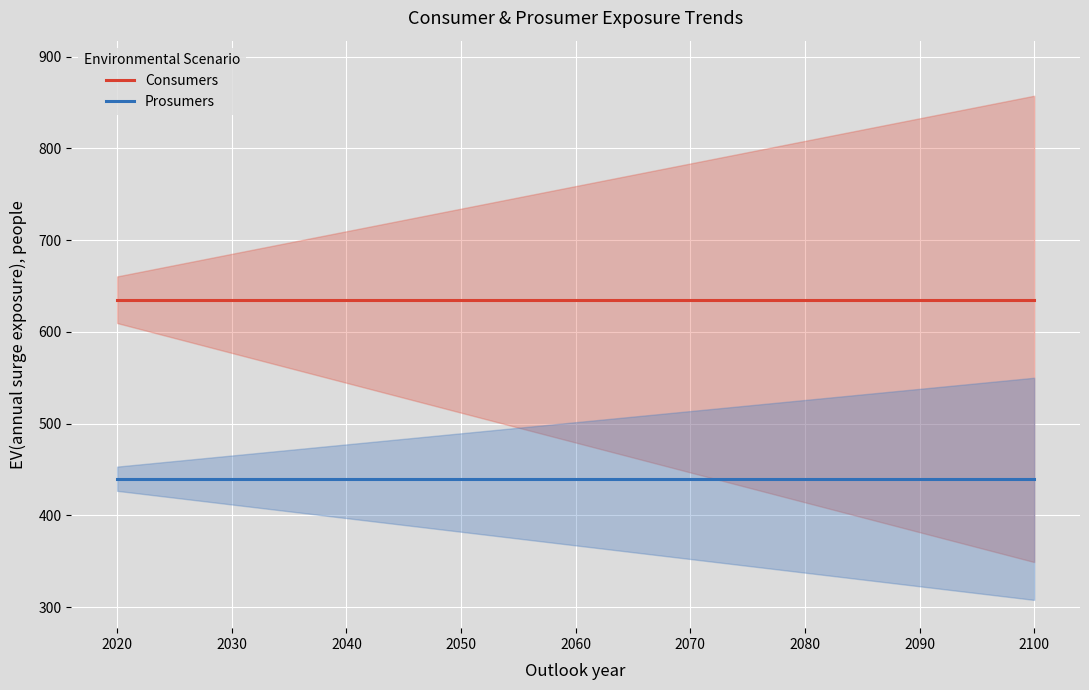

Is this an area chart (filled region under the line)?

No